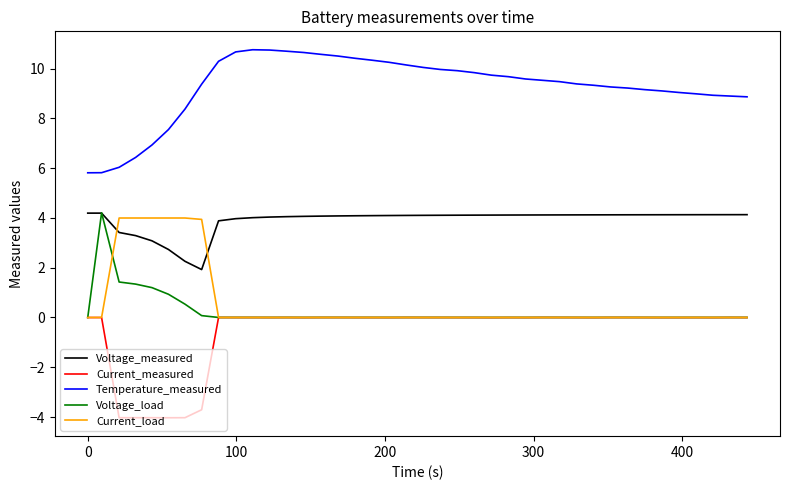

What is the smallest value displayed?

-4.0